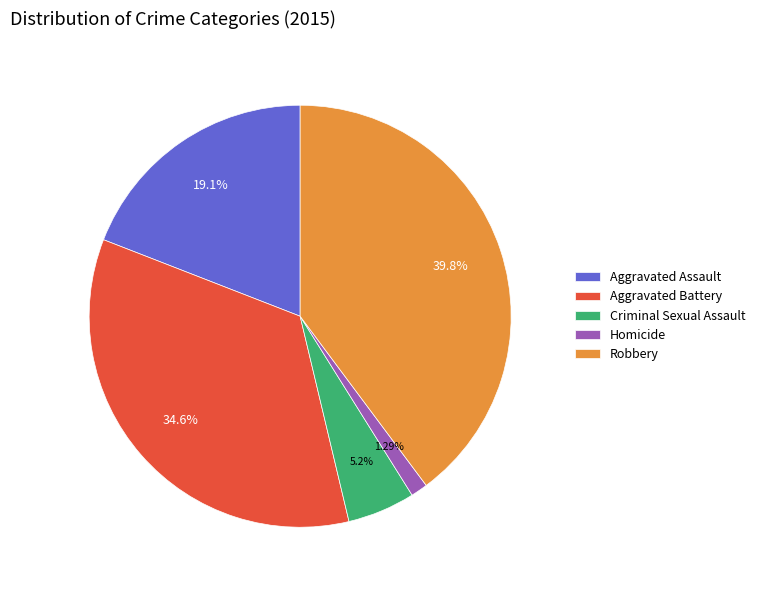

To the nearest percent, what is the combined percentage of Criminal Sexual Assault and Homicide?

6%